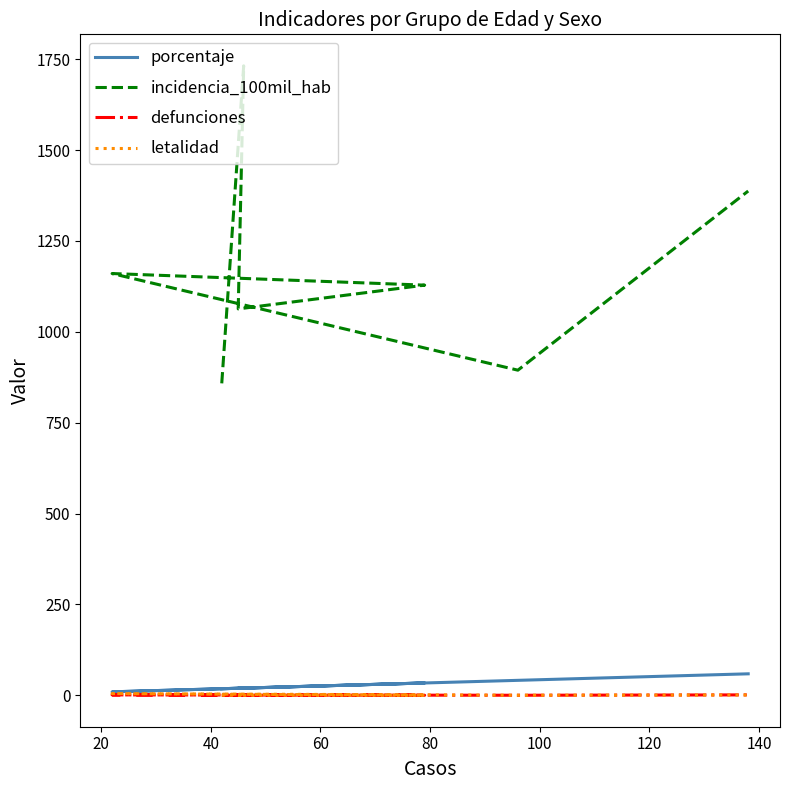

What are all the series names shown in the legend?

porcentaje, incidencia_100mil_hab, defunciones, letalidad